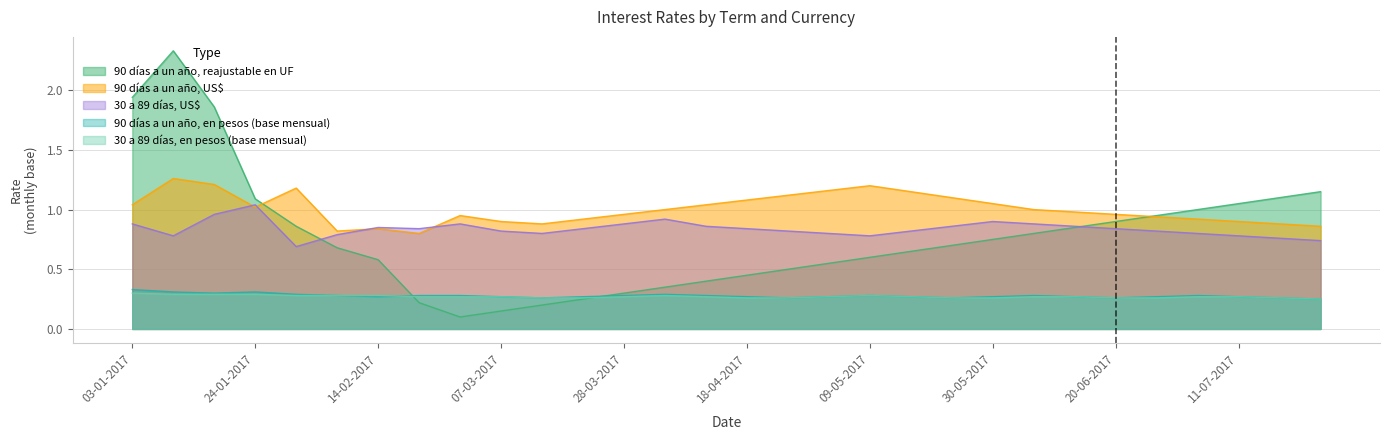

Which series has the largest total across all categories?

90 días a un año, US$